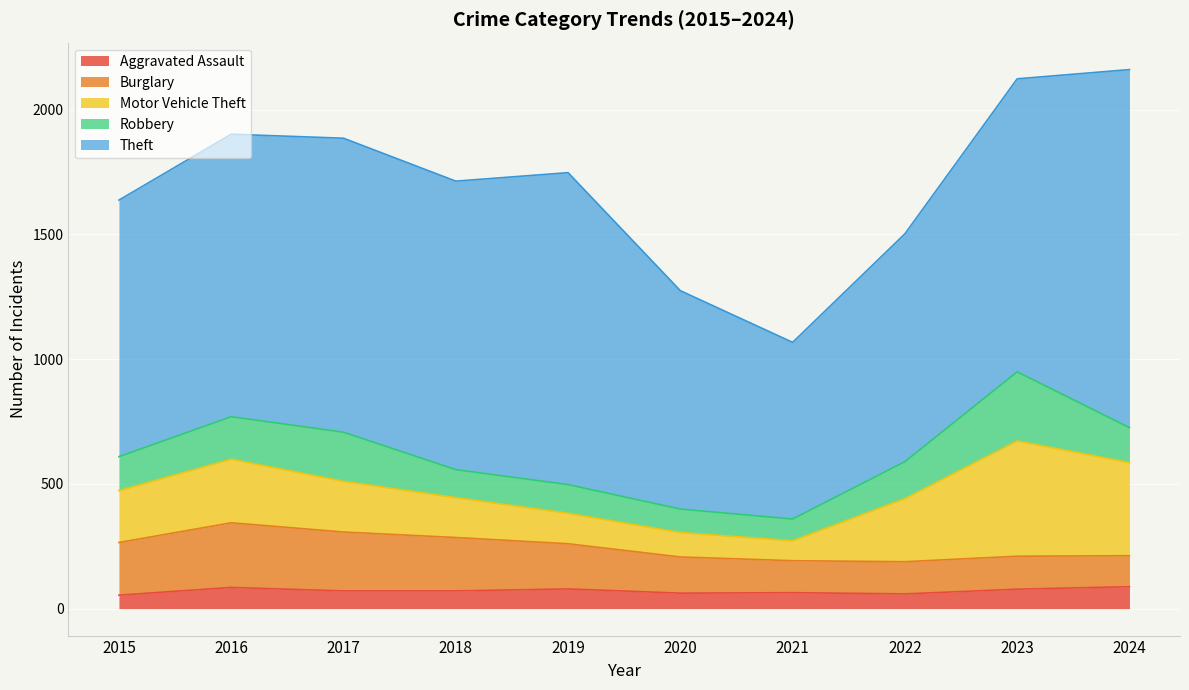

Where is the first local maximum for Theft?

2017